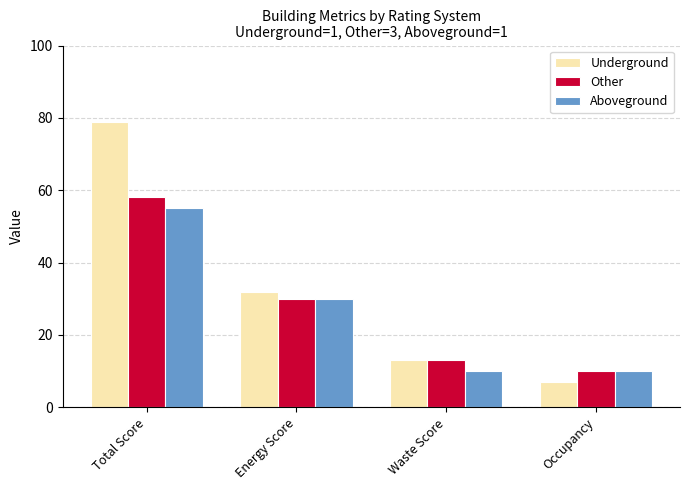

What is the maximum value shown in the chart?

79